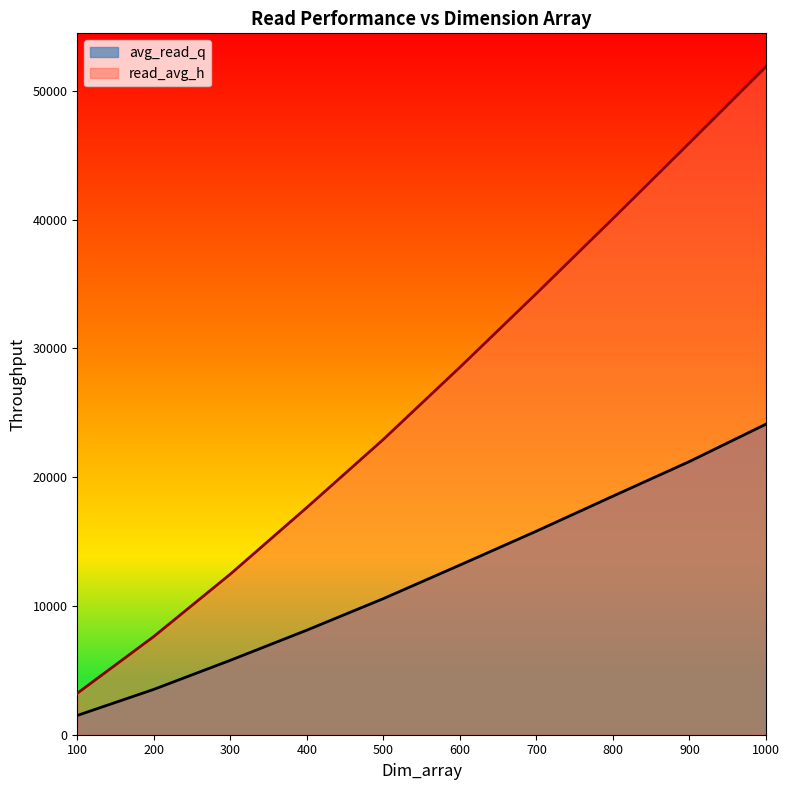

List the series in order of their peak value, highest first.

read_avg_h, avg_read_q